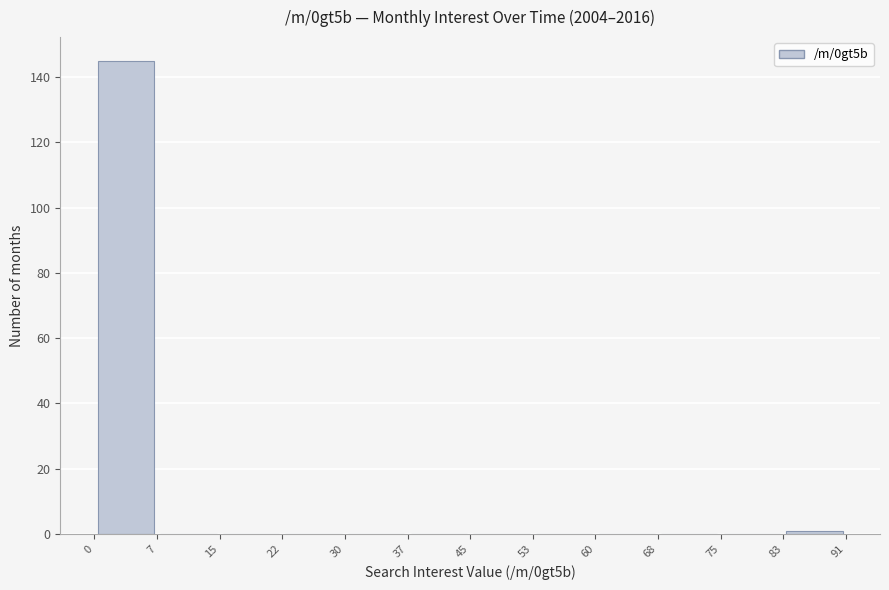

Reading left to right, transcribe this chart: for each bar, give the range it covers on the x-axis and its height. The values are not printed on the chart, so give them approximately, as read against the axis.

0 to 7: 146
7 to 15: 0
15 to 22: 0
22 to 30: 0
30 to 37: 0
37 to 45: 0
45 to 53: 0
53 to 60: 0
60 to 68: 0
68 to 75: 0
75 to 83: 0
83 to 91: under 2